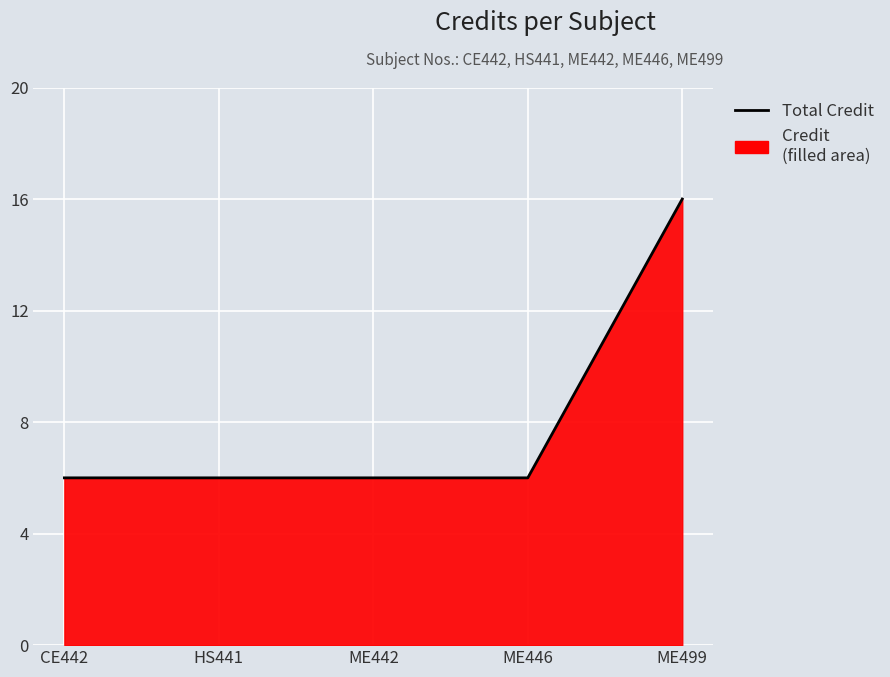

What is the sum of the values at ME446 and ME499?

22